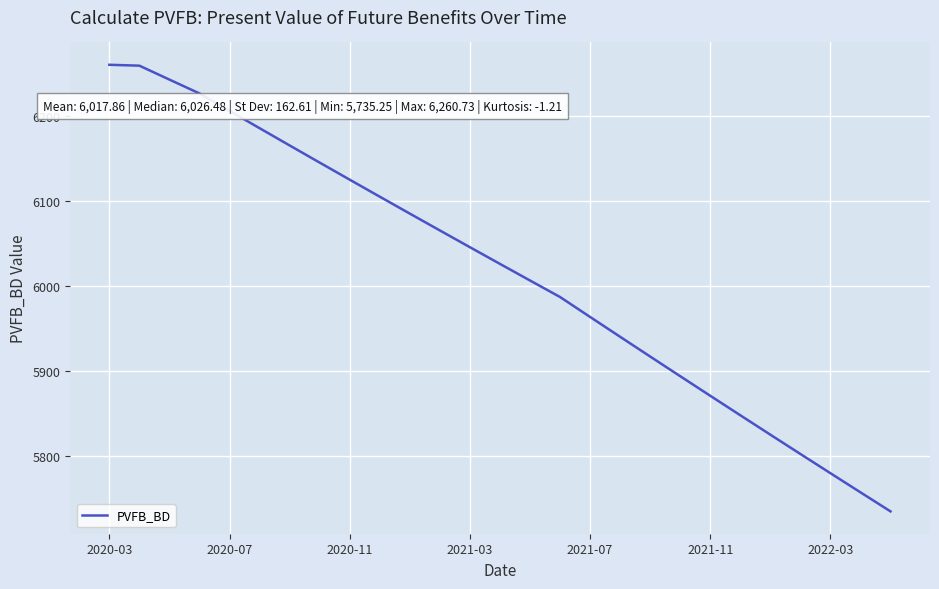

True or false: there are more than 2 points higher than both neighbors.

False